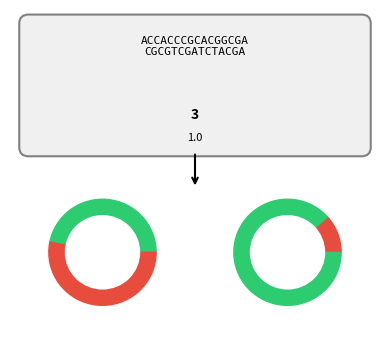

Is it true that 39 is 1% of the pie?

False